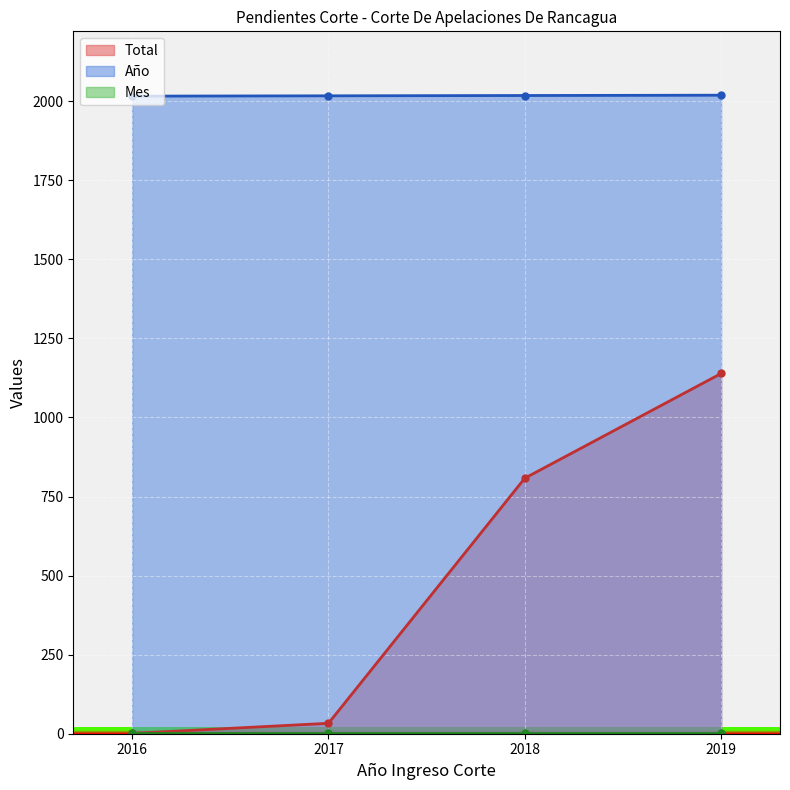

At which label does Total reach its peak?

2019